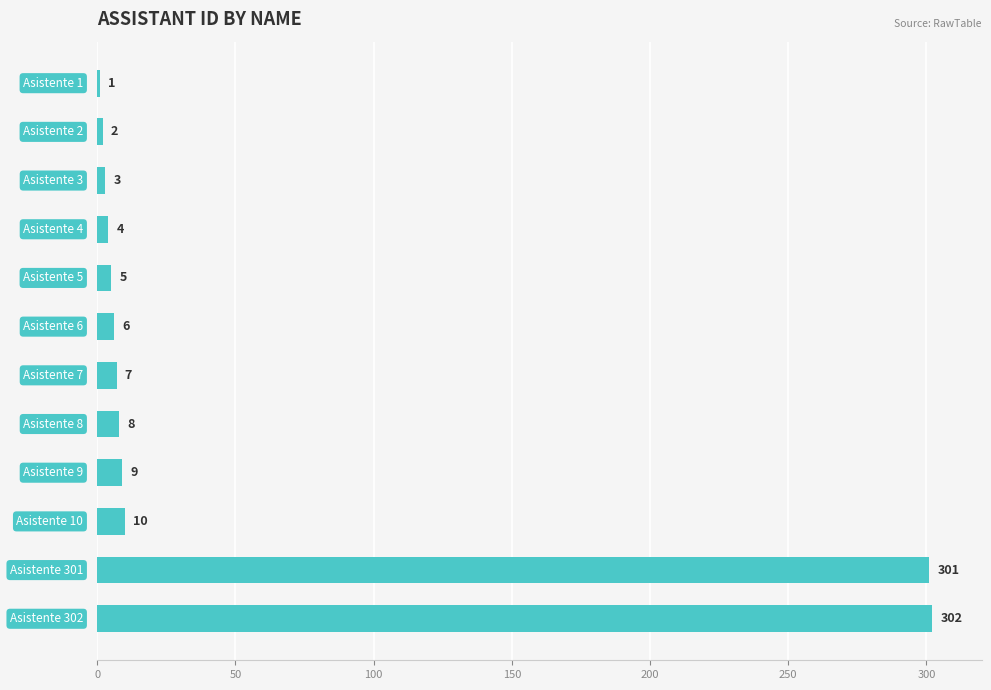

What is the sum of all values?

658